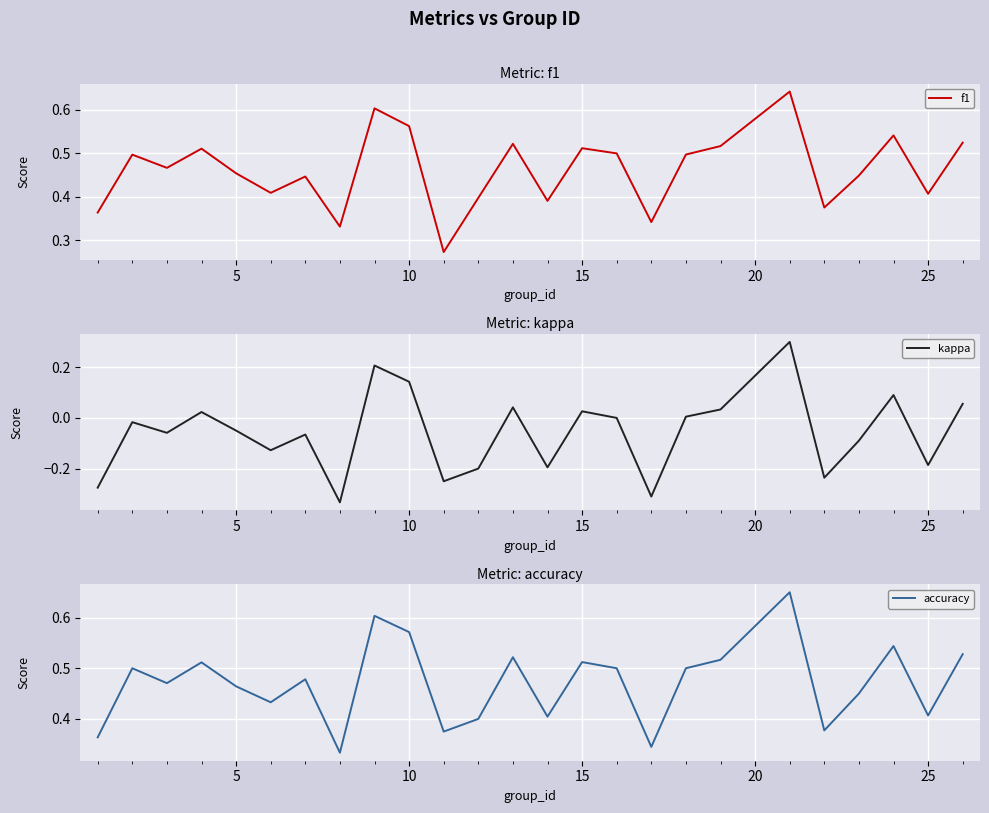

Does the chart display data point markers on the line(s)?

No